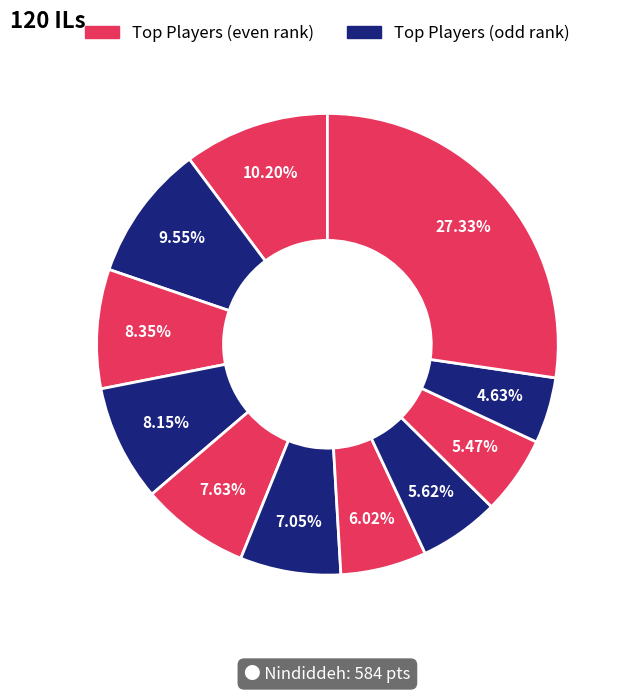

How many slices are in this pie chart?

11